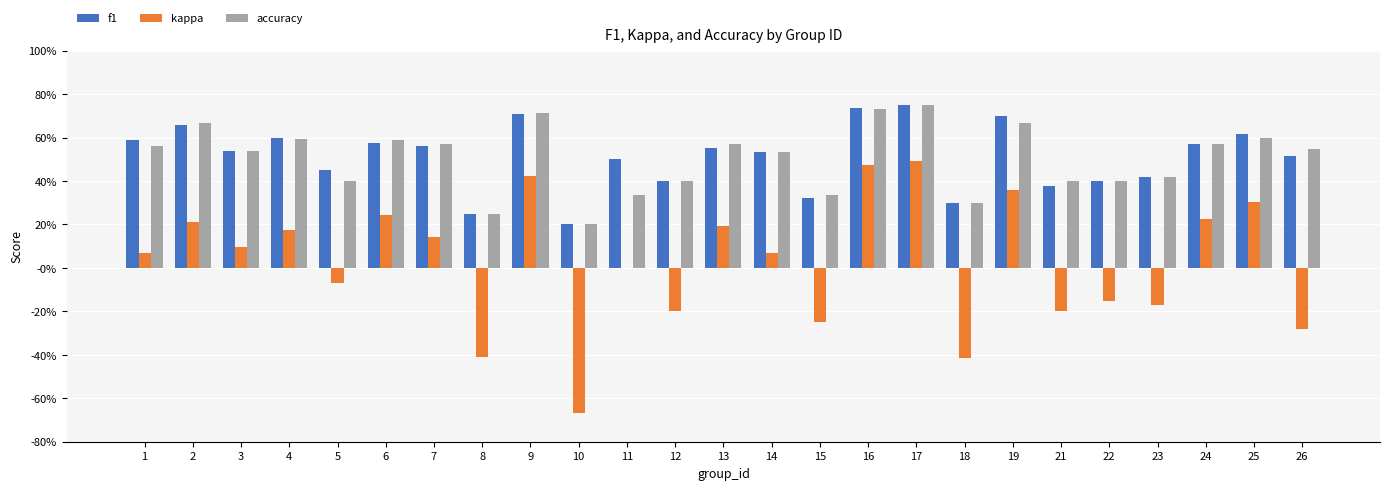

Reading right to left, what are all the values shown in this chart?

f1: 0.5	0.6	0.6	0.4	0.4	0.4	0.7	0.3	0.7	0.7	0.3	0.5	0.6	0.4	0.5	0.2	0.7	0.2	0.6	0.6	0.5	0.6	0.5	0.7	0.6
kappa: -0.3	0.3	0.2	-0.2	-0.2	-0.2	0.4	-0.4	0.5	0.5	-0.2	0.1	0.2	-0.2	0.0	-0.7	0.4	-0.4	0.1	0.2	-0.1	0.2	0.1	0.2	0.1
accuracy: 0.5	0.6	0.6	0.4	0.4	0.4	0.7	0.3	0.8	0.7	0.3	0.5	0.6	0.4	0.3	0.2	0.7	0.2	0.6	0.6	0.4	0.6	0.5	0.7	0.6